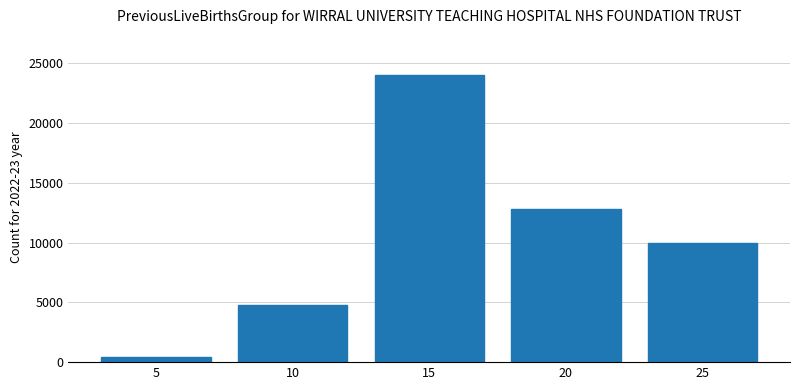

What is the sum of all values?

52000